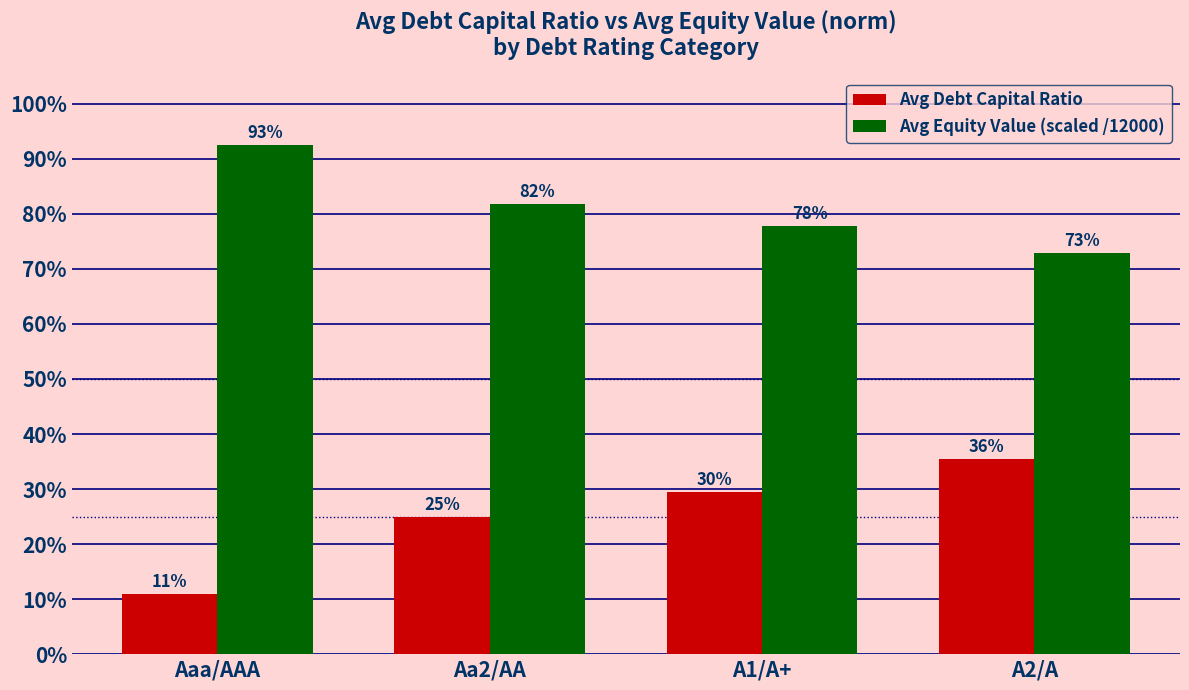

Which series has the largest total across all categories?

Avg Equity Value (scaled /12000)